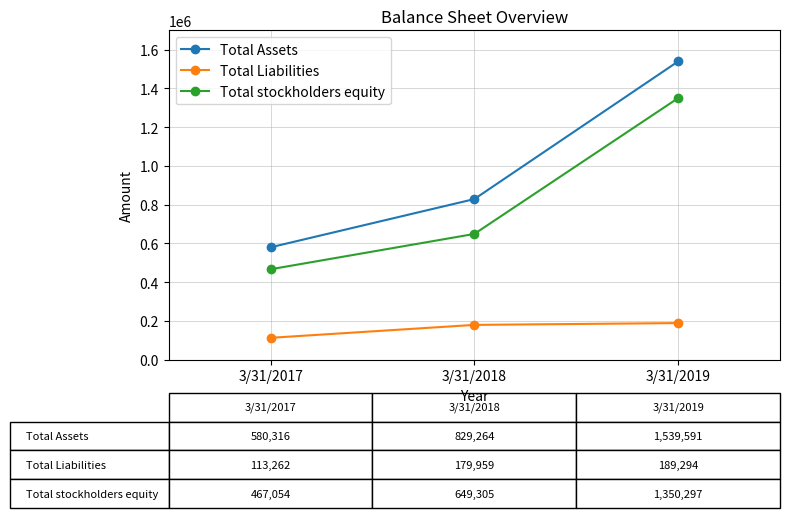

Rank the categories by Total Assets value from lowest to highest.

3/31/2017, 3/31/2018, 3/31/2019